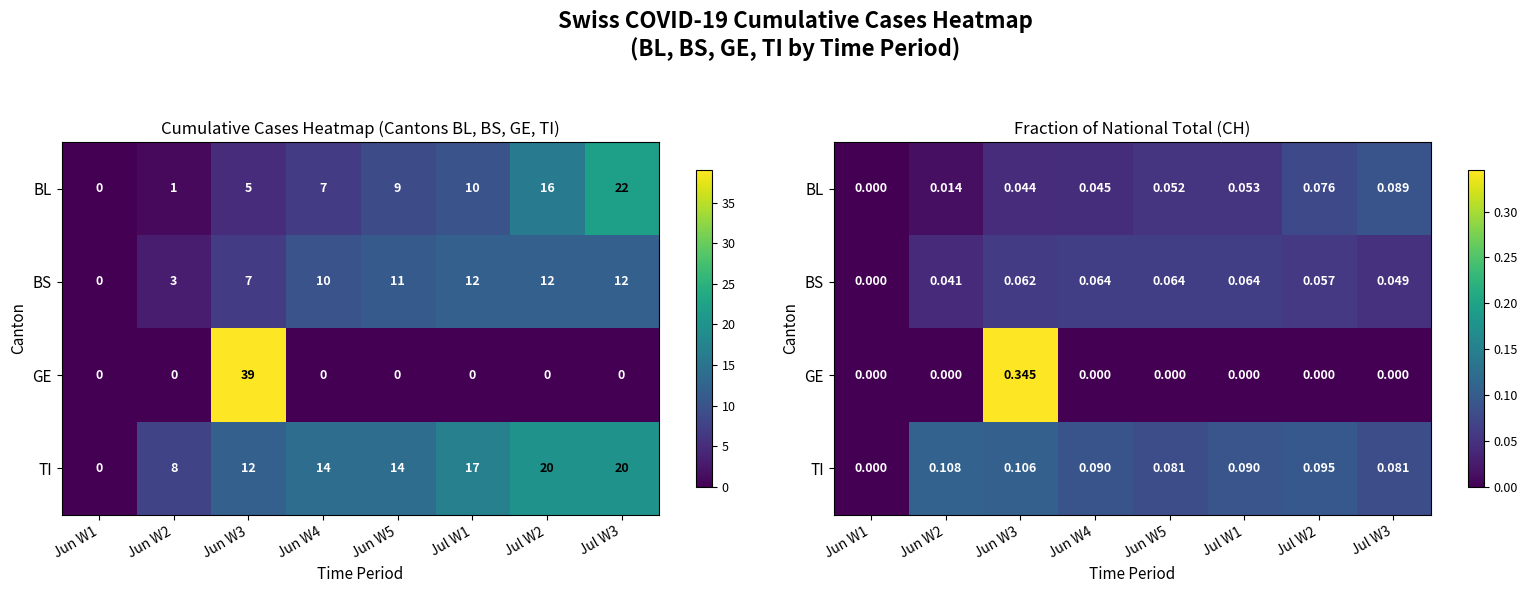

What is the approximate value of BL at Jul W3?

0.1